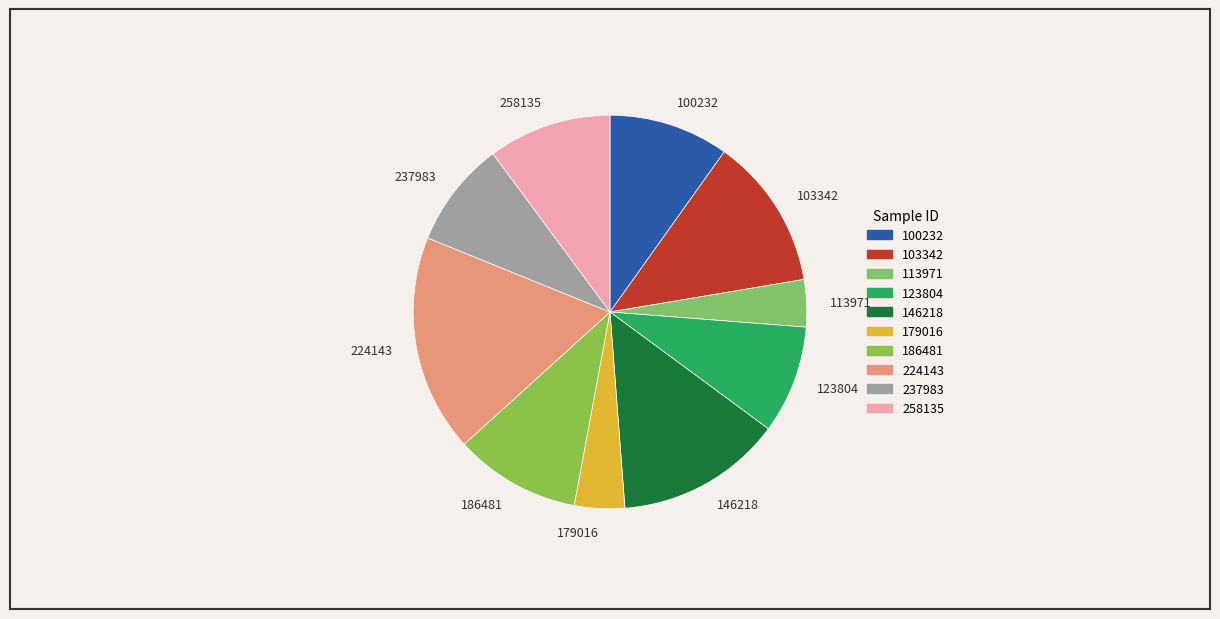

True or false: 224143 accounts for 30% of the total.

False